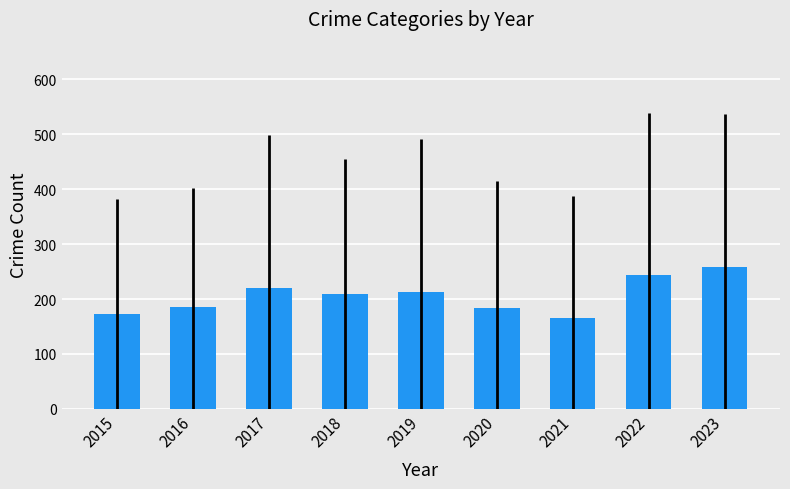

What is the approximate value at 2017?

219.3